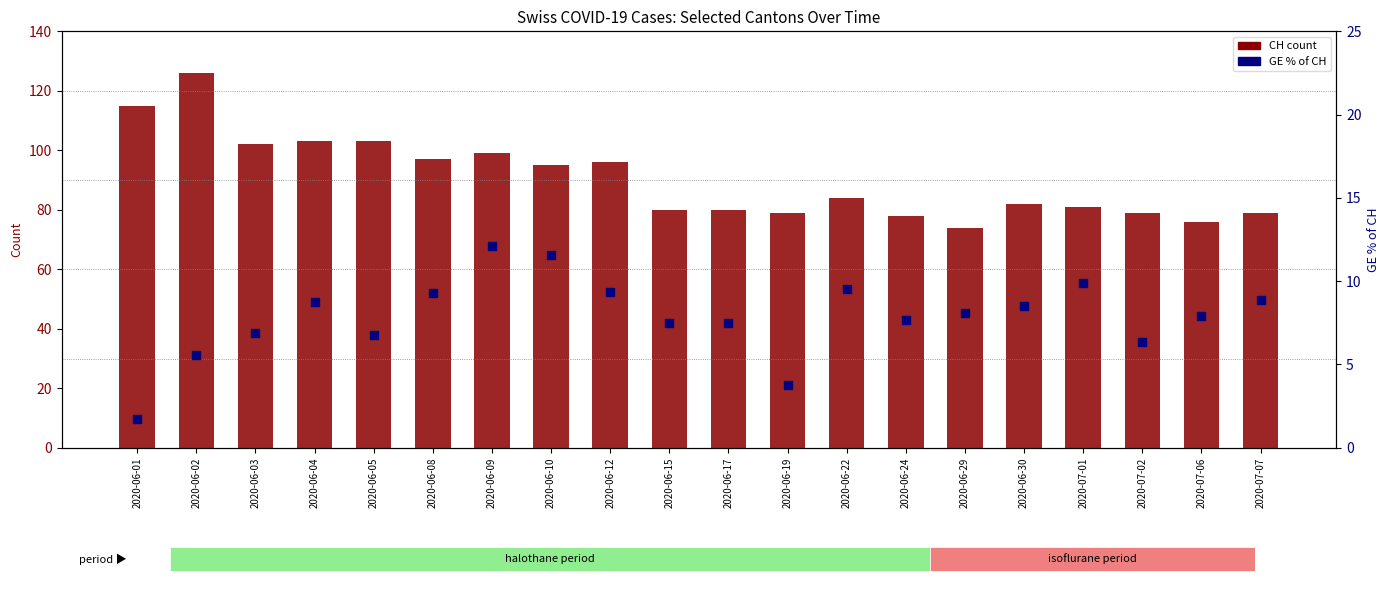

Is the value of CH (total) at 2020-06-04 greater than the value of GE % of CH at 2020-06-19?

Yes